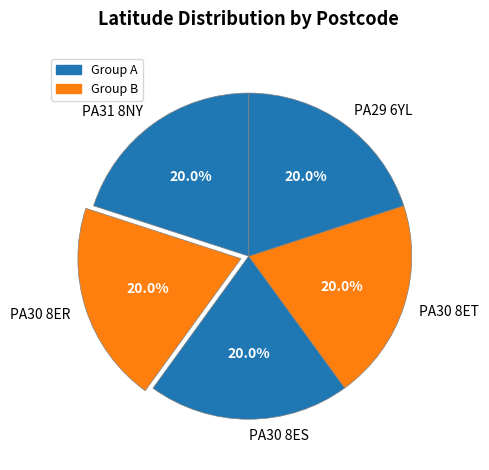

The PA30 8ES slice represents 8% of the pie. True or false?

False